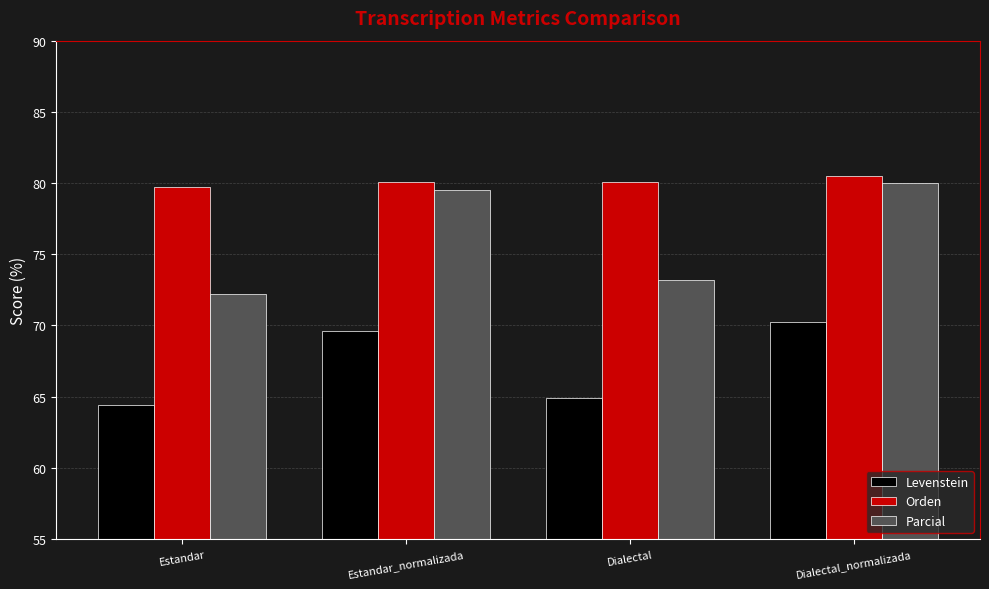

Where is Parcial nearest to the value 76?

Dialectal